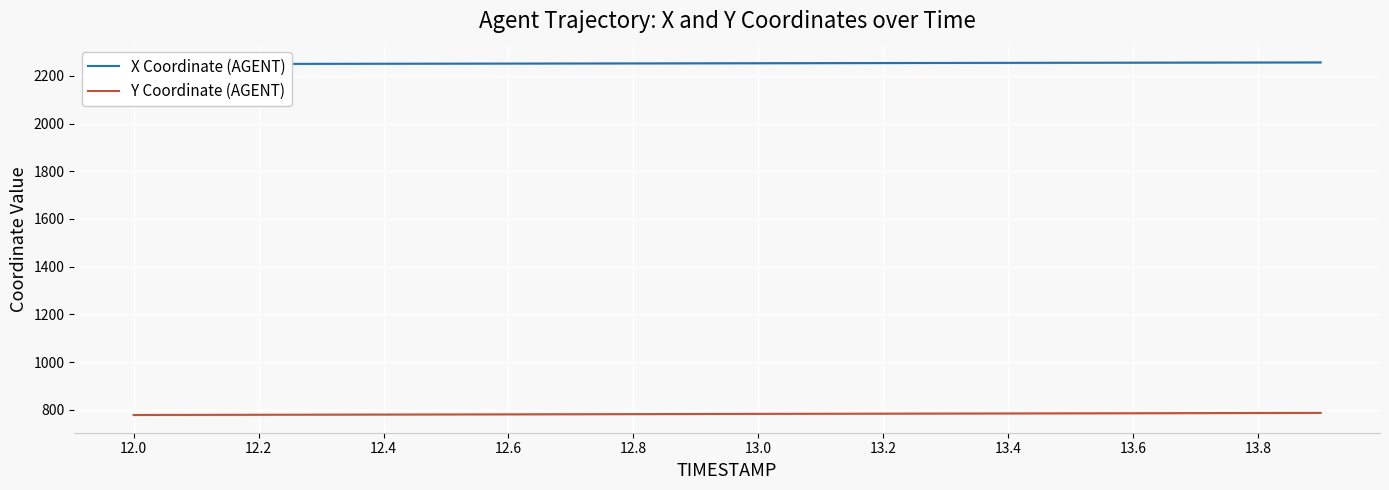

How many lines are shown in the chart?

2